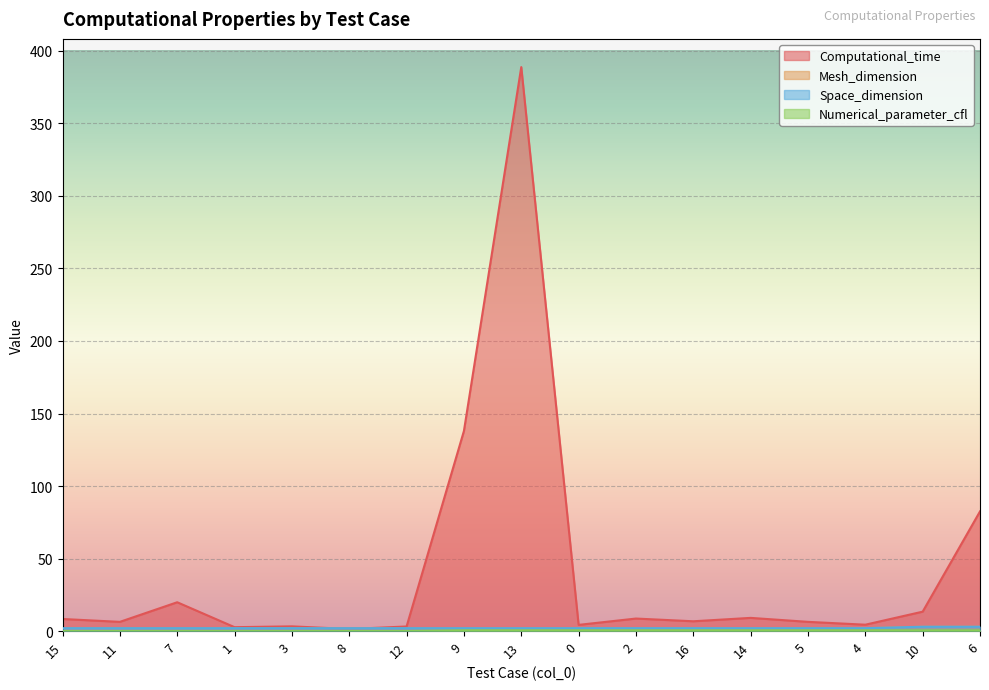

Reading right to left, what are all the values shown in this chart?

Computational_time: 82.5	13.4	4.4	6.4	9.1	6.8	8.6	4.3	388.8	138.0	3.2	1.4	3.3	2.7	19.9	6.3	8.3
Mesh_dimension: 3.0	3.0	2.0	2.0	2.0	2.0	2.0	2.0	2.0	2.0	2.0	2.0	2.0	2.0	2.0	2.0	2.0
Space_dimension: 3.0	3.0	2.0	2.0	2.0	2.0	2.0	2.0	2.0	2.0	2.0	2.0	2.0	2.0	2.0	2.0	2.0
Numerical_parameter_cfl: 0.5	0.5	0.5	0.5	0.5	0.5	0.5	0.5	0.5	0.5	0.0	0.0	0.0	0.0	0.0	0.0	0.0